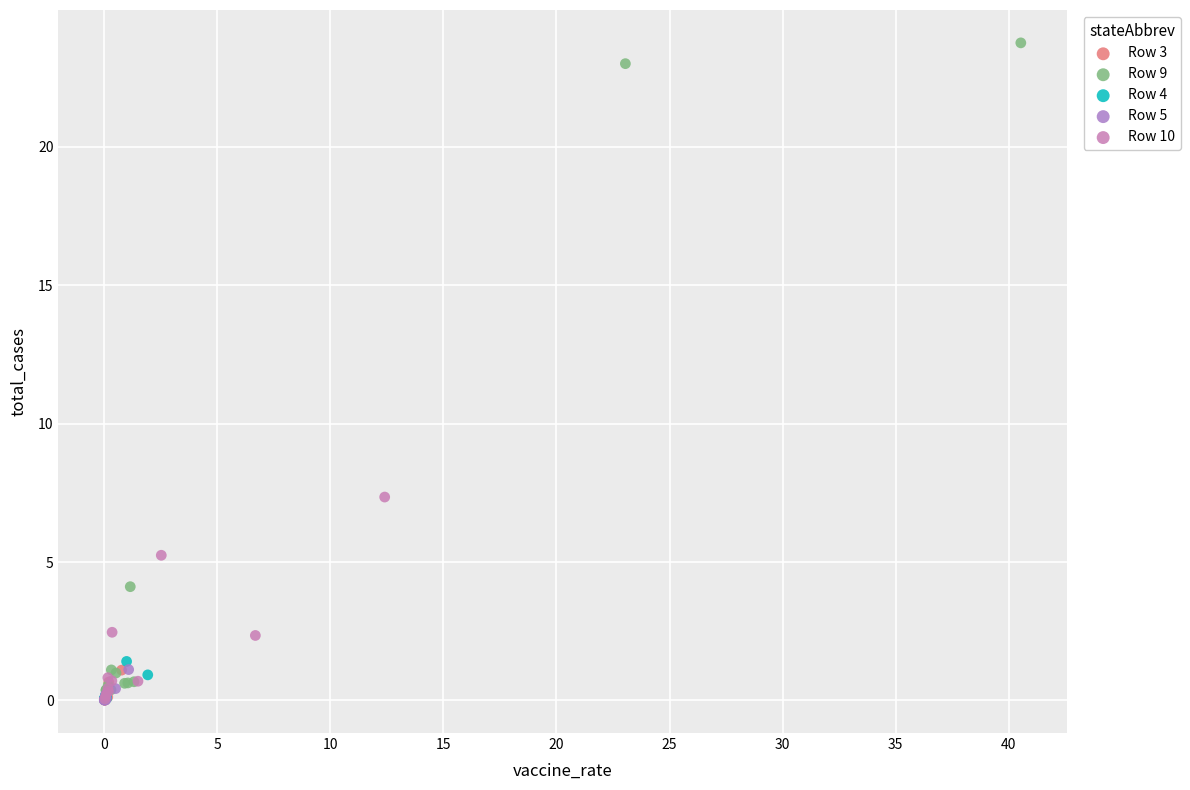

What are all the series names shown in the legend?

Row 3, Row 9, Row 4, Row 5, Row 10